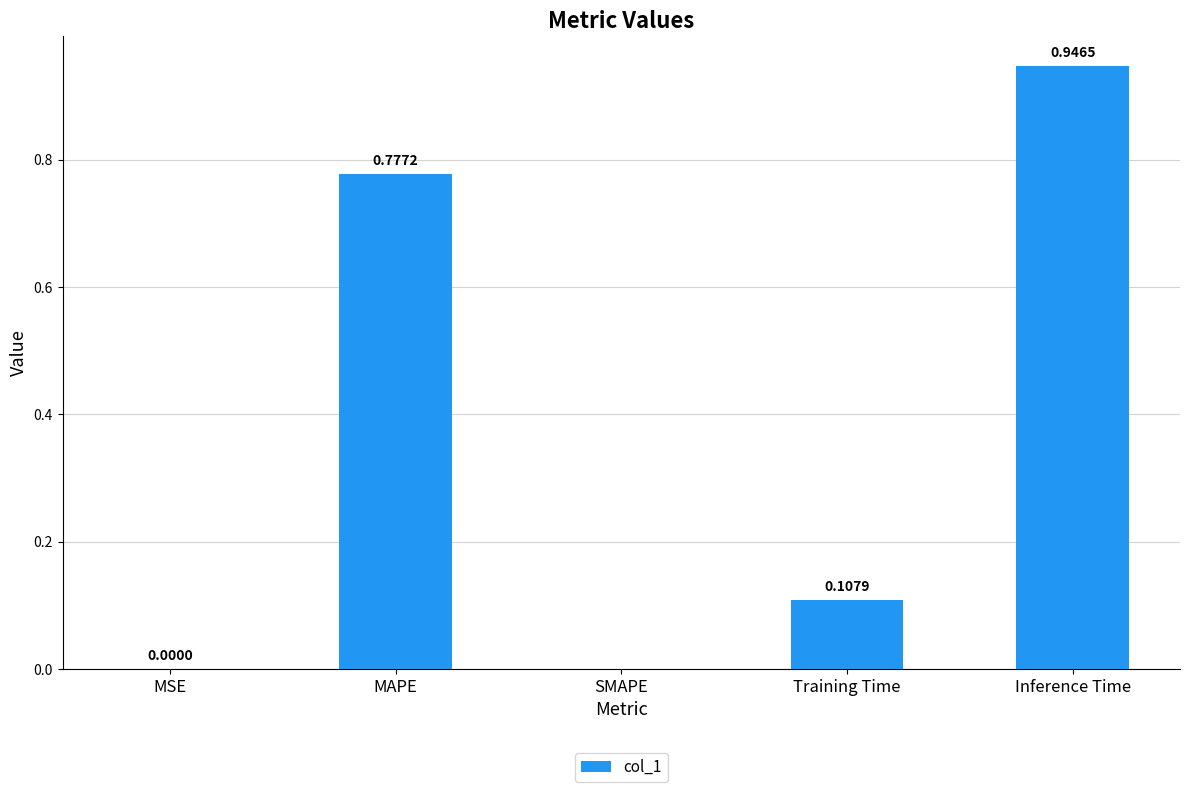

What is the sum of all values?

1.8